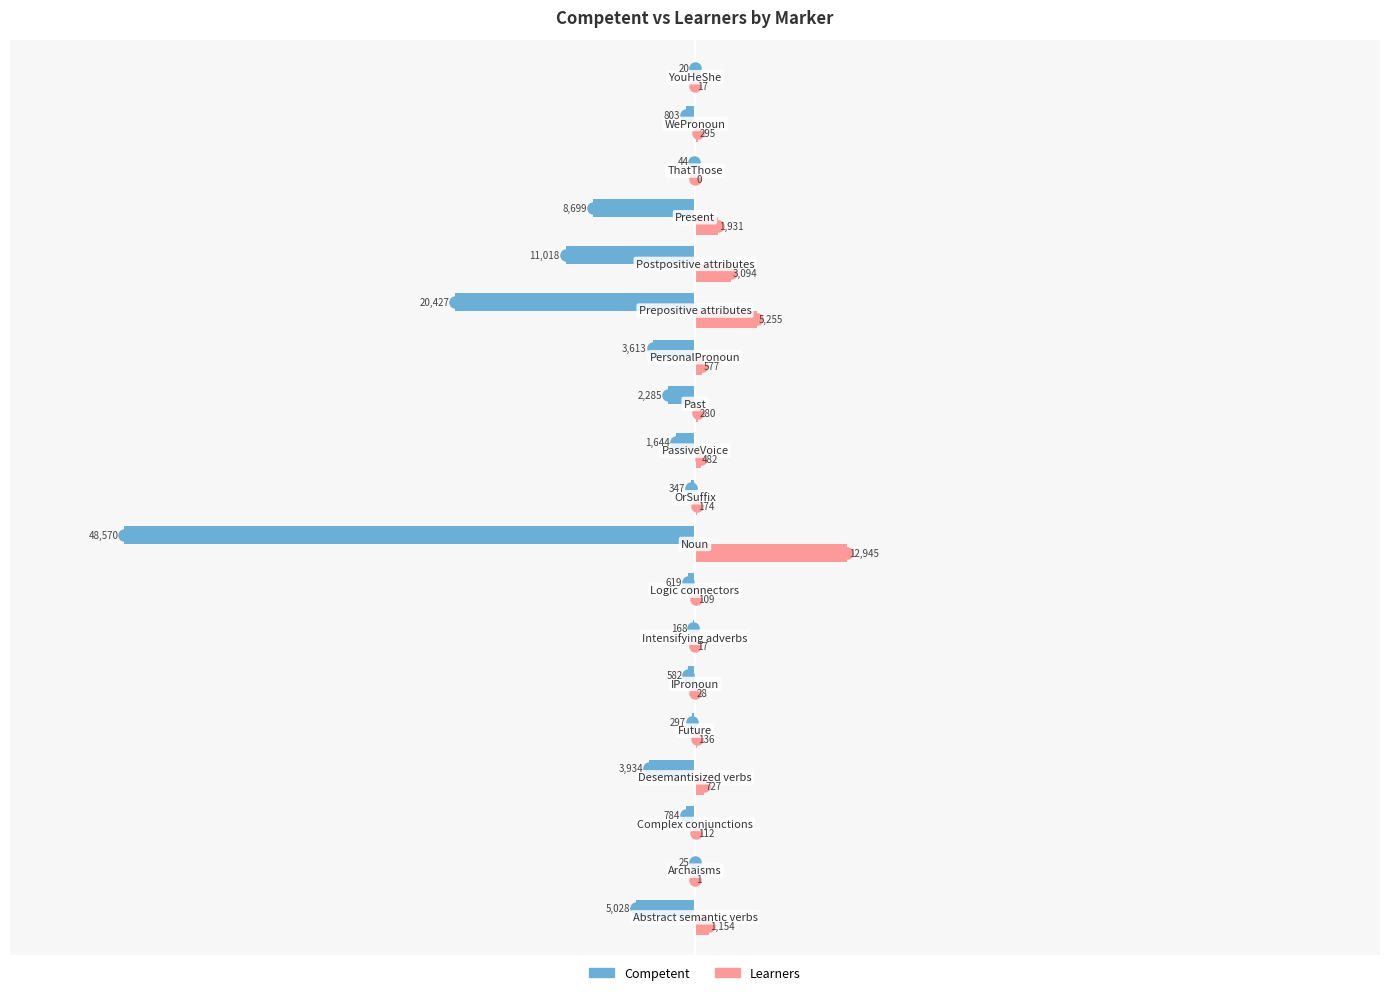

Count the number of categories in the chart.

19